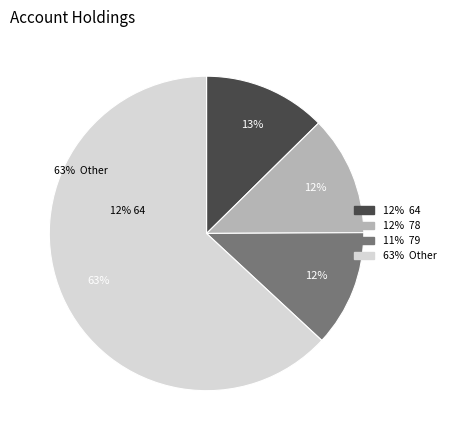

How many segments does this pie chart have?

4